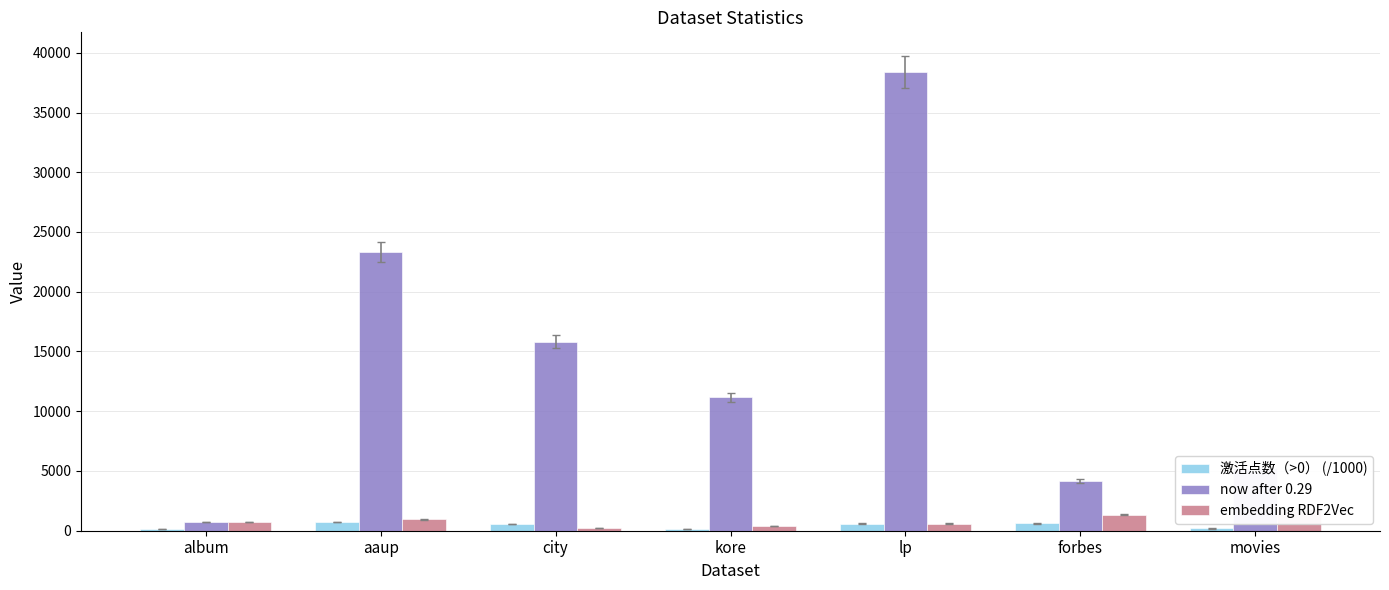

Is the value of embedding RDF2Vec at movies greater than the value of now after 0.29 at city?

No